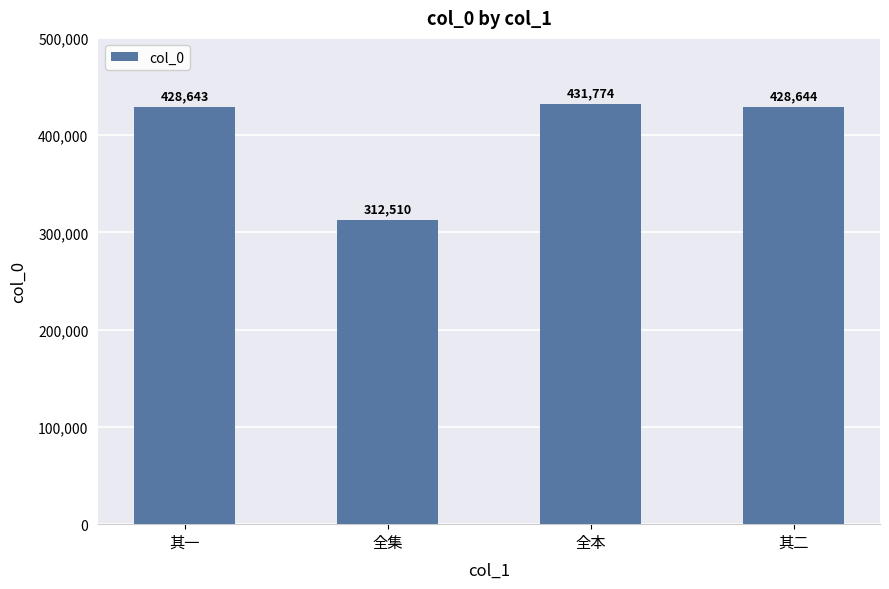

Which label corresponds to the smallest value in the chart?

全集